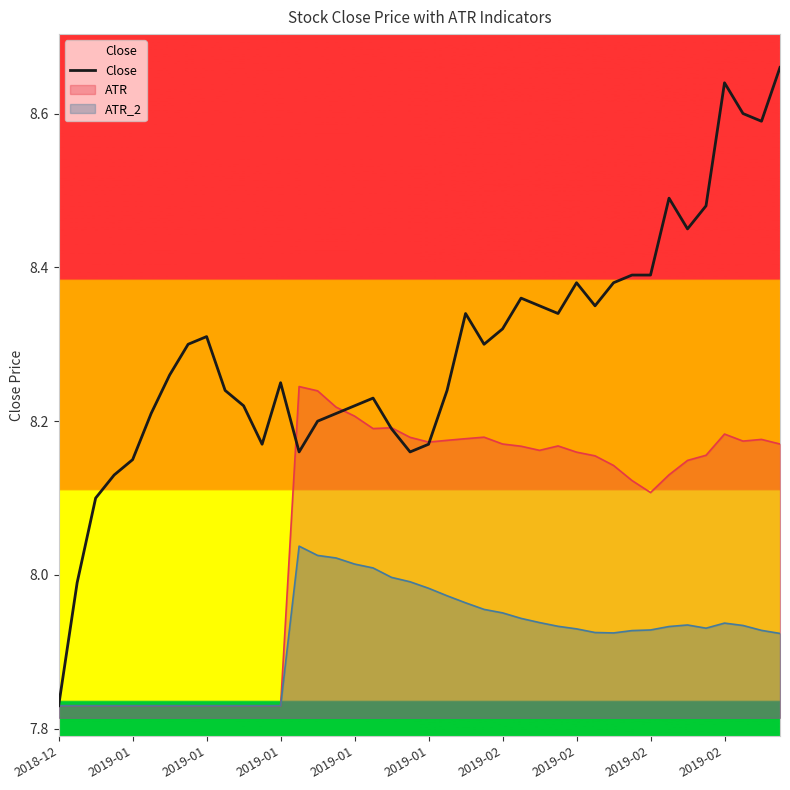

The chart shows a value of 2.5 at 22. True or false?

False